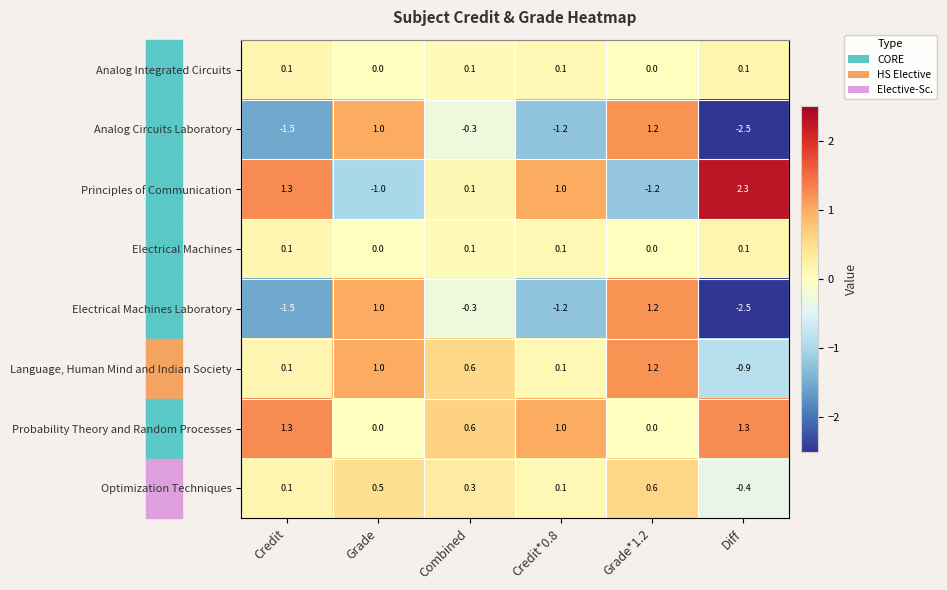

Which series has the largest total across all categories?

Probability Theory and Random Processes